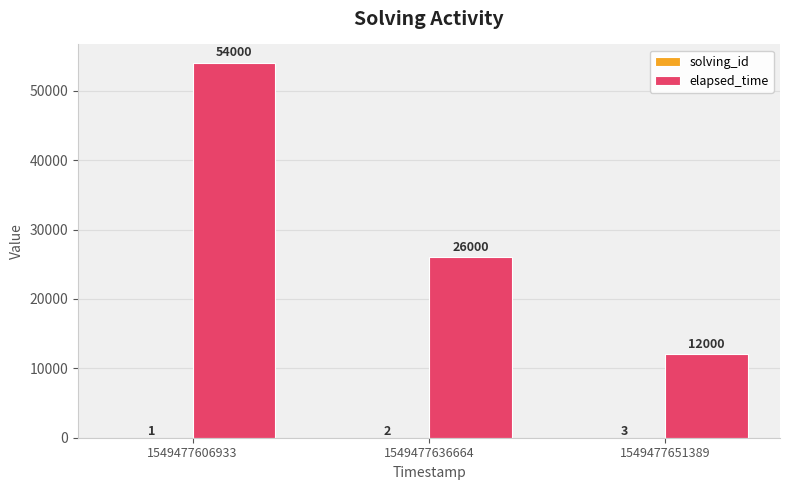

True or false: elapsed_time has a value of 15682 at 1549477651389.

False